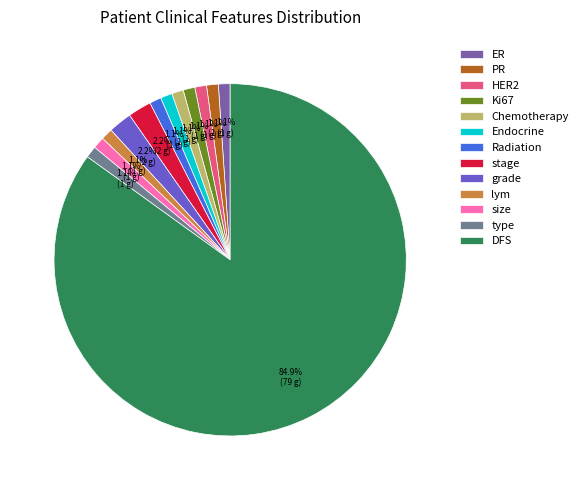

How much of the chart is everything except stage?

97.8%